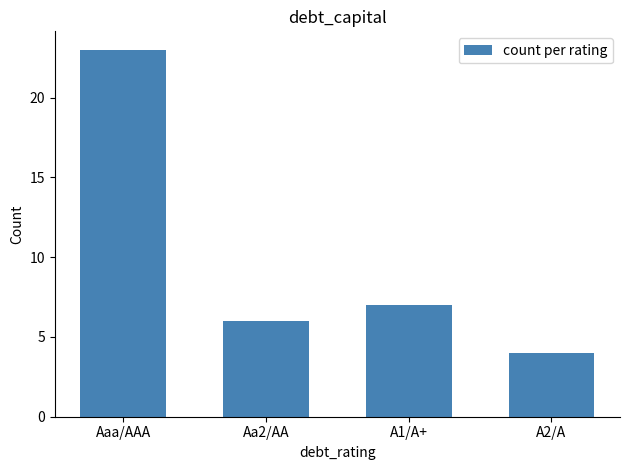

Are the bars horizontal?

No